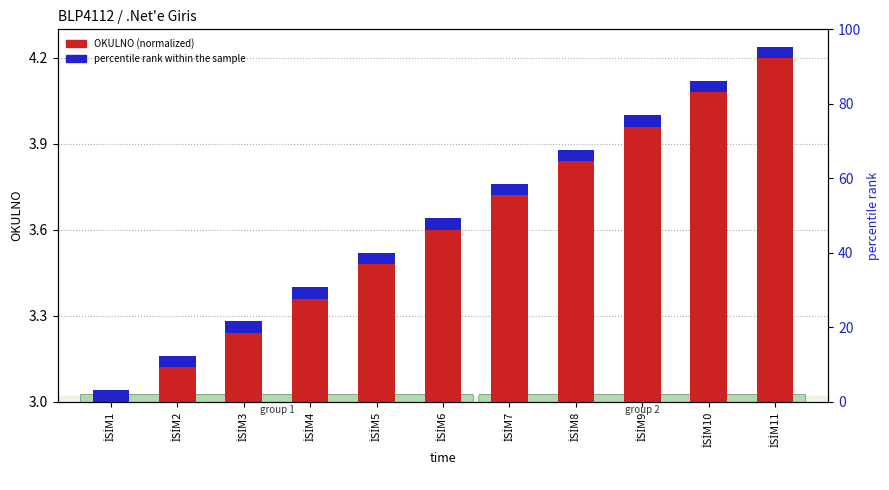

Between İSİM3 and İSİM1, which is larger?

İSİM3